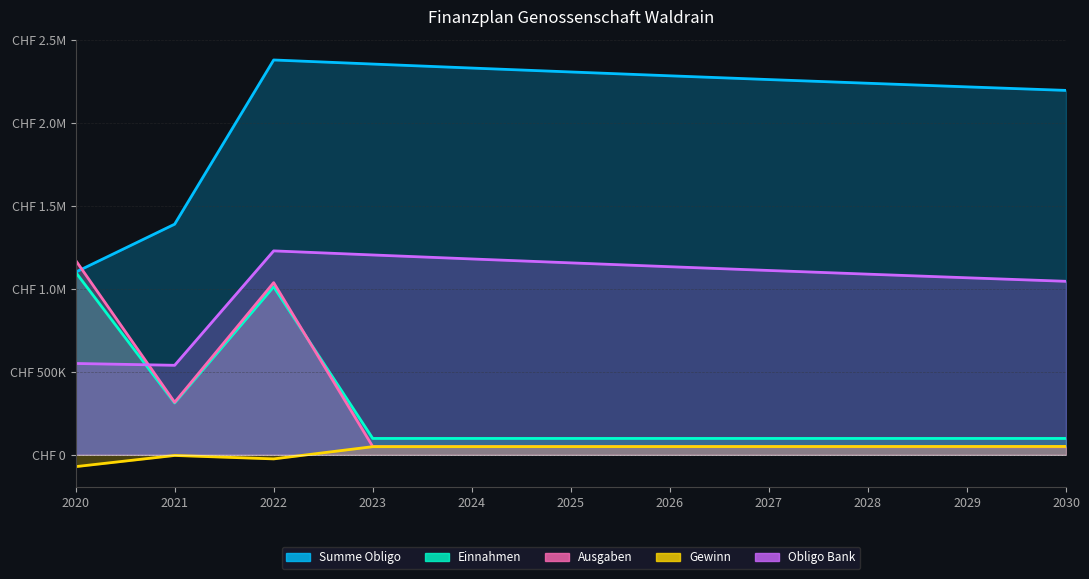

What value does the Summe Obligo series have at 2020?

1100000.0